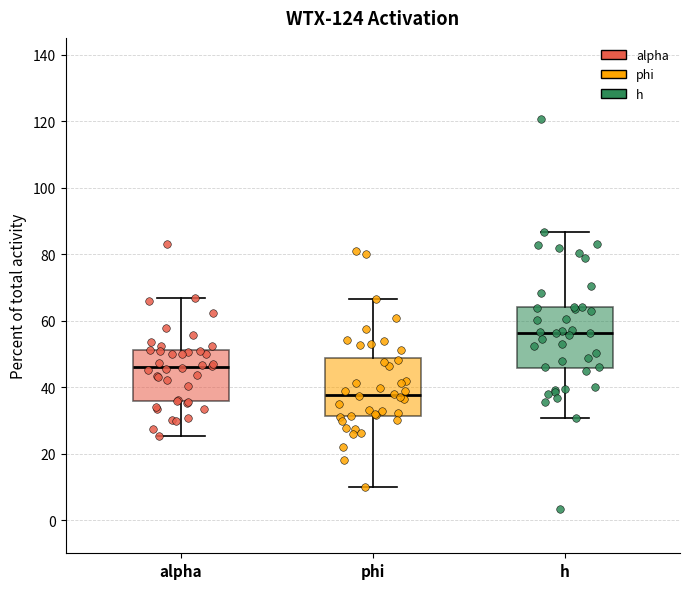

Which box's median line is the highest?

h